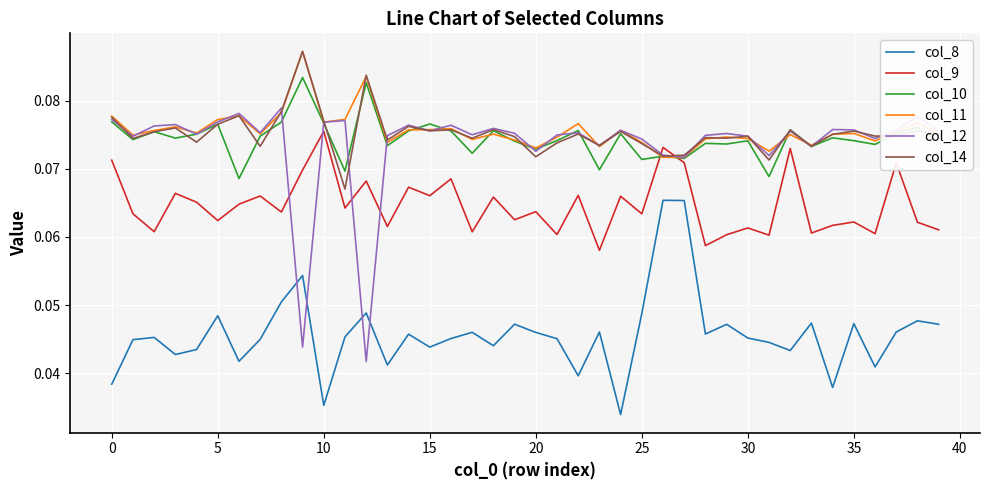

True or false: col_8 and col_10 cross at least once.

False